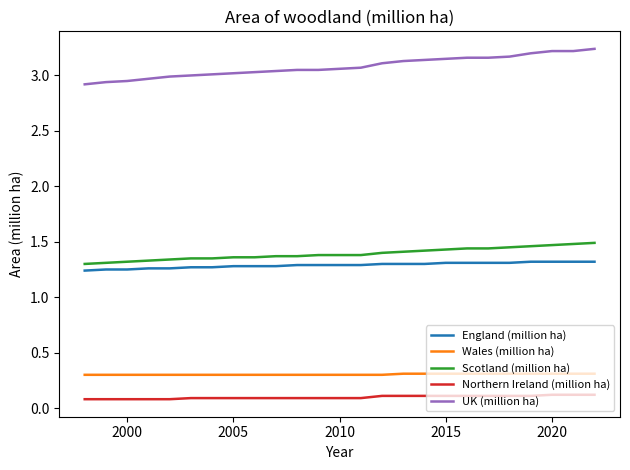

What is the sum of all Wales (million ha) values?

7.6